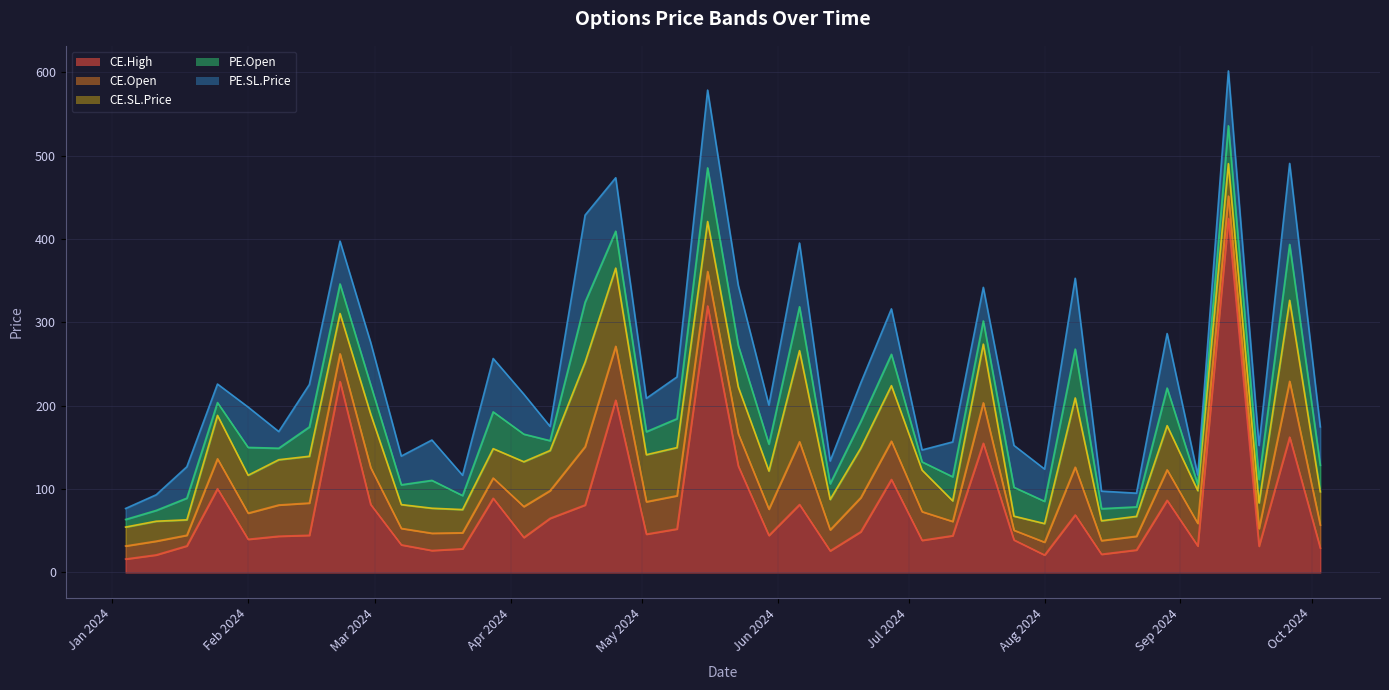

What is the lowest value of the CE.High series?

16.1